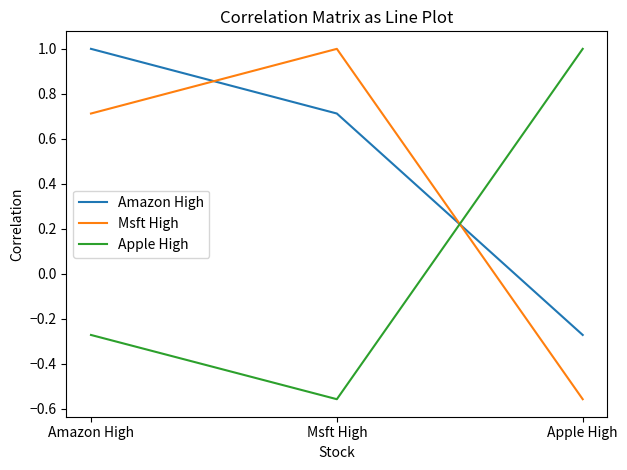

What is the maximum value shown in the chart?

1.0